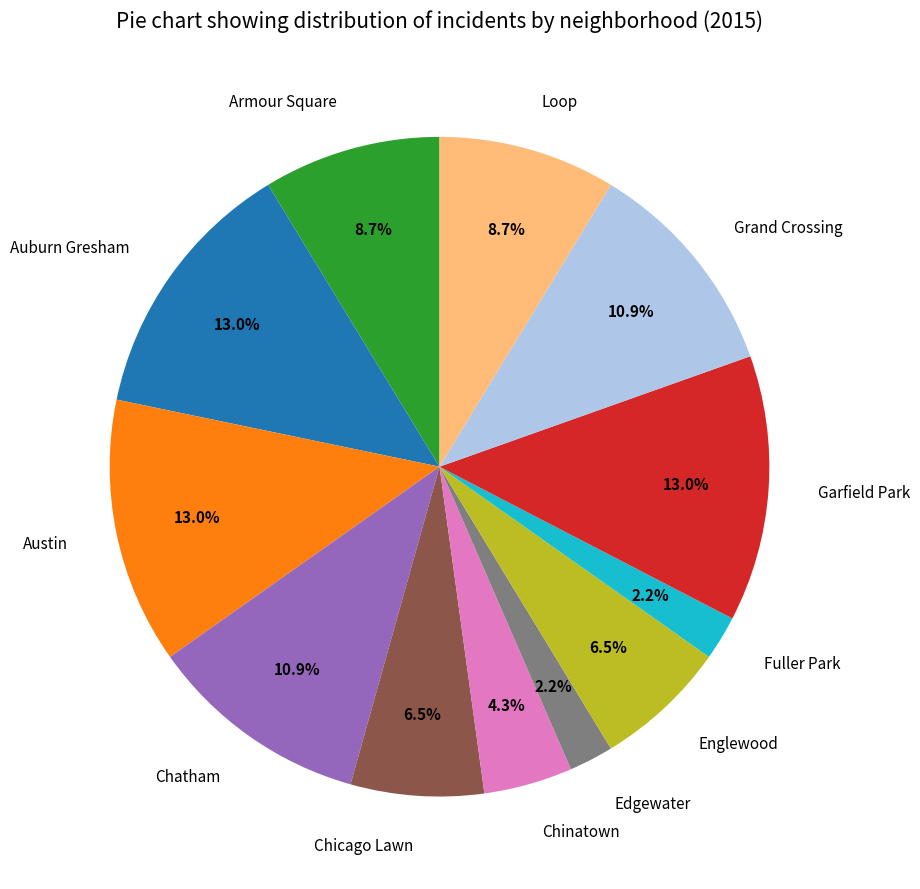

Between Loop and Austin, which is larger?

Austin